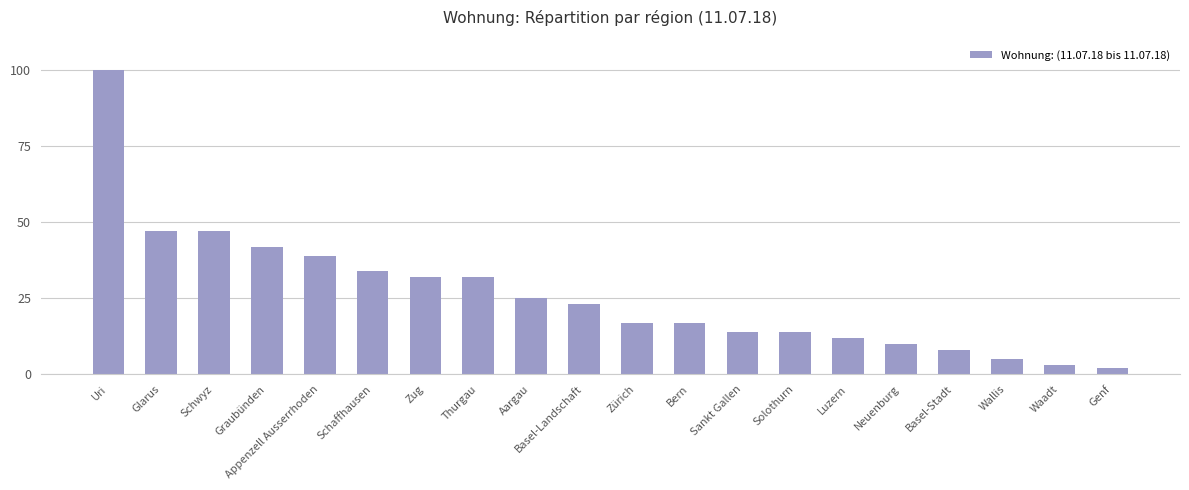

Reading left to right, list all the values displayed in this chart.

Uri=100	Glarus=47	Schwyz=47	Graubünden=42	Appenzell Ausserrhoden=39	Schaffhausen=34	Zug=32	Thurgau=32	Aargau=25	Basel-Landschaft=23	Zürich=17	Bern=17	Sankt Gallen=14	Solothurn=14	Luzern=12	Neuenburg=10	Basel-Stadt=8	Wallis=5	Waadt=3	Genf=2